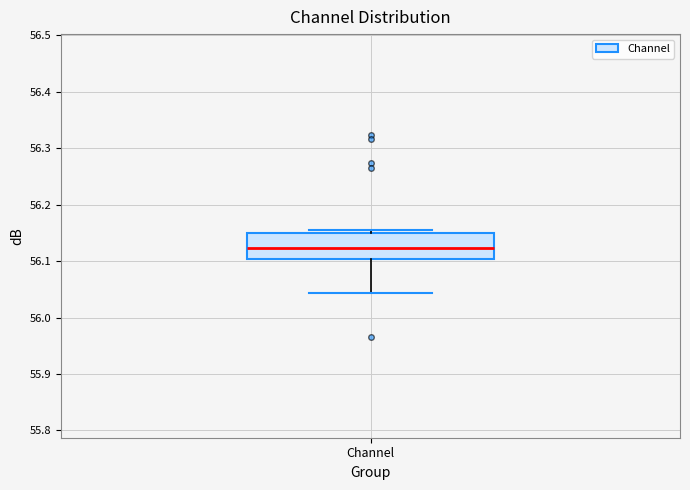

Where does the lower whisker of the box for Channel end on the y-axis? The values are not printed on the chart, so give them approximately, as read against the axis.

56.04